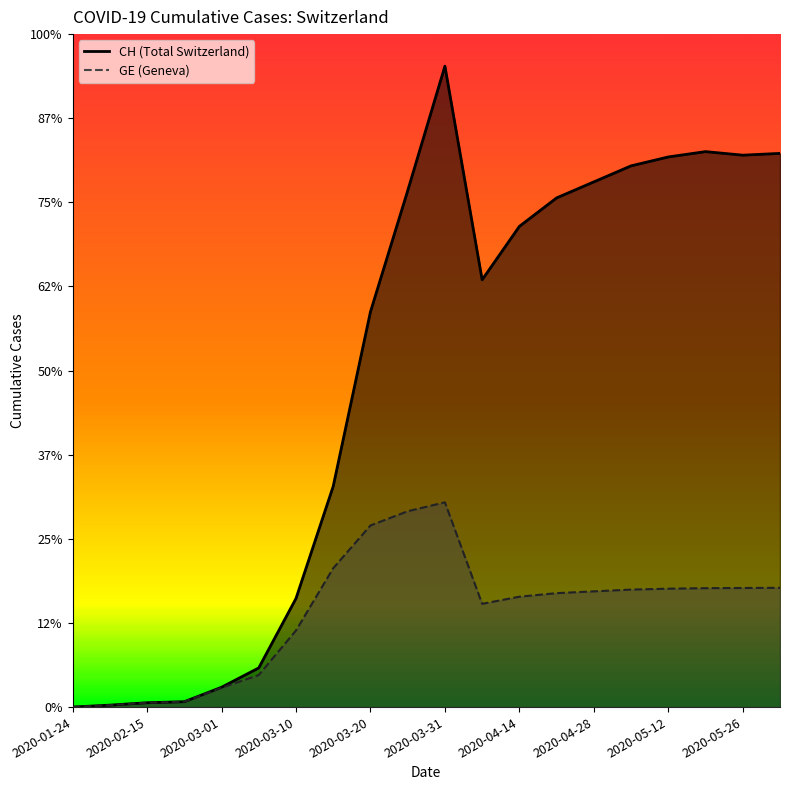

Reading right to left, extract all data points from this chart.

CH: 2020-06-02=31100	2020-05-26=31000	2020-05-19=31200	2020-05-12=30900	2020-05-05=30400	2020-04-28=29500	2020-04-21=28600	2020-04-14=27000	2020-04-07=24000	2020-03-31=36000	2020-03-25=29000	2020-03-20=22200	2020-03-15=12400	2020-03-10=6100	2020-03-05=2200	2020-03-01=1113	2020-02-24=302	2020-02-15=245	2020-02-01=109	2020-01-24=4
GE: 2020-06-02=6700	2020-05-26=6690	2020-05-19=6680	2020-05-12=6650	2020-05-05=6600	2020-04-28=6500	2020-04-21=6400	2020-04-14=6200	2020-04-07=5800	2020-03-31=11500	2020-03-25=11000	2020-03-20=10200	2020-03-15=7800	2020-03-10=4300	2020-03-05=1800	2020-03-01=1083	2020-02-24=302	2020-02-15=245	2020-02-01=109	2020-01-24=4